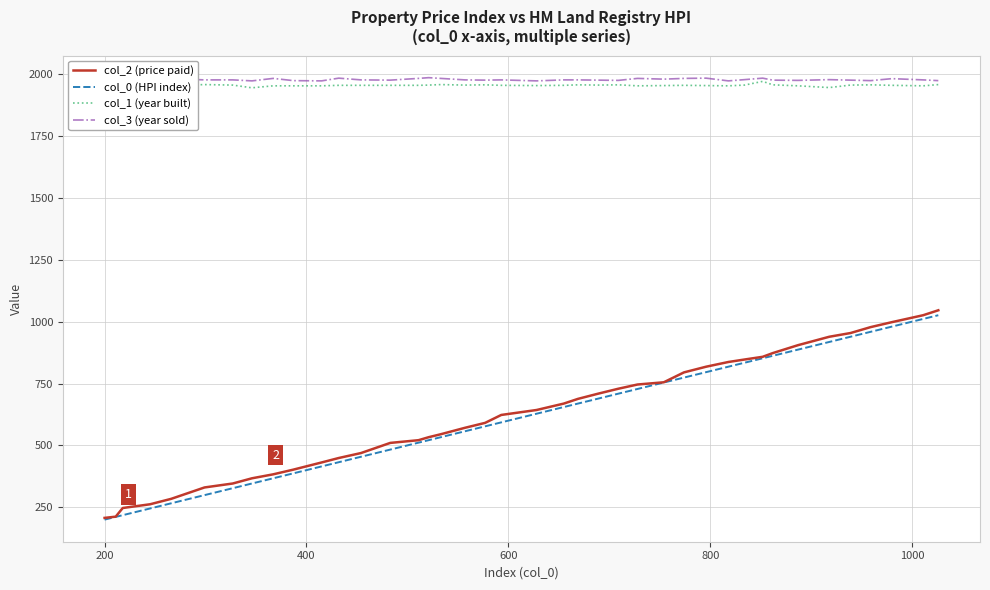

How many data points in col_3 (year sold) are above 1977?

17